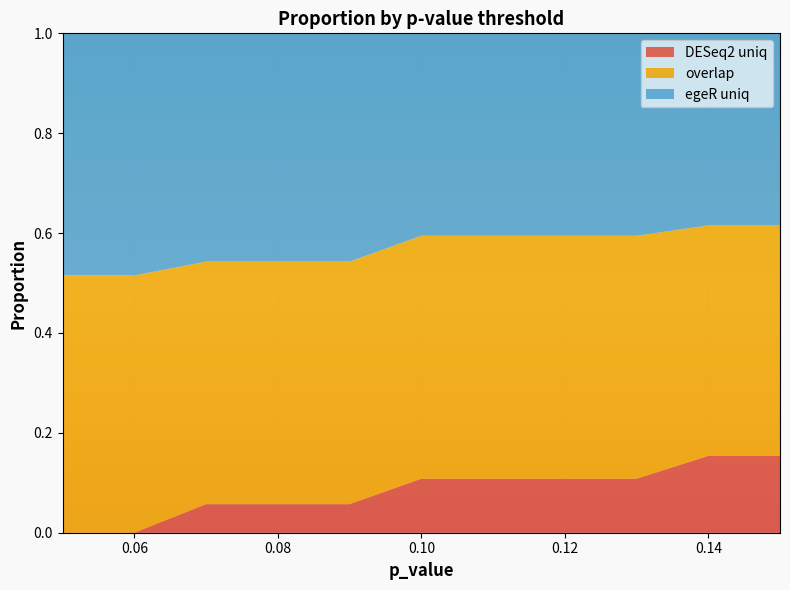

Reading left to right, transcribe all the data shown in this chart.

DESeq2 uniq: 0.0	0.0	0.1	0.1	0.1	0.1	0.1	0.1	0.1	0.2	0.2
overlap: 0.5	0.5	0.5	0.5	0.5	0.5	0.5	0.5	0.5	0.5	0.5
egeR uniq: 0.5	0.5	0.5	0.5	0.5	0.4	0.4	0.4	0.4	0.4	0.4